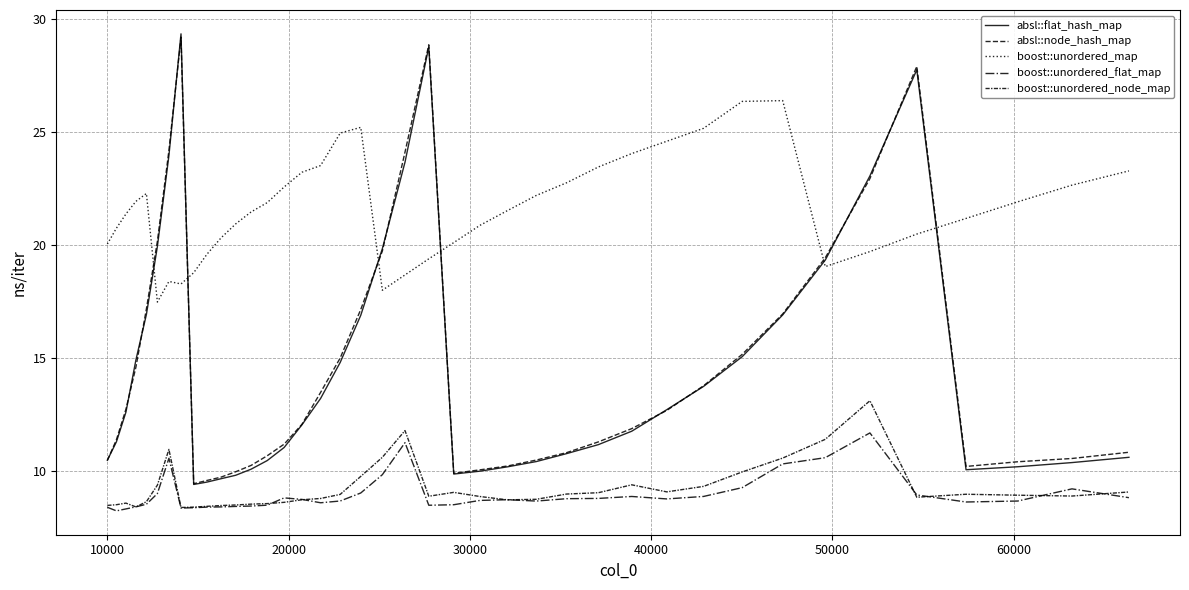

How many lines are shown in the chart?

5